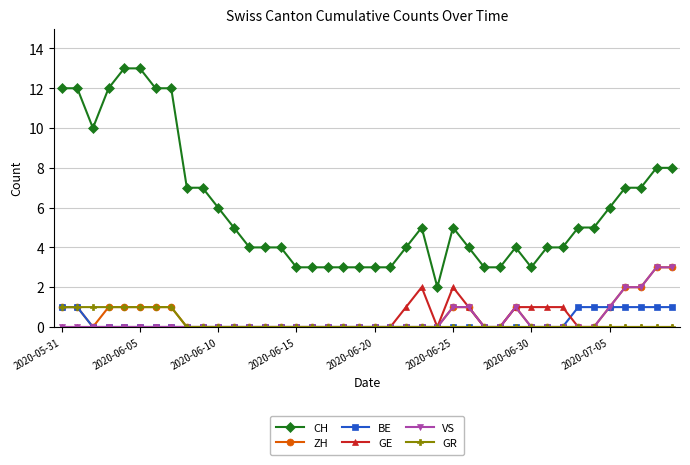

What is the greatest value displayed?

13